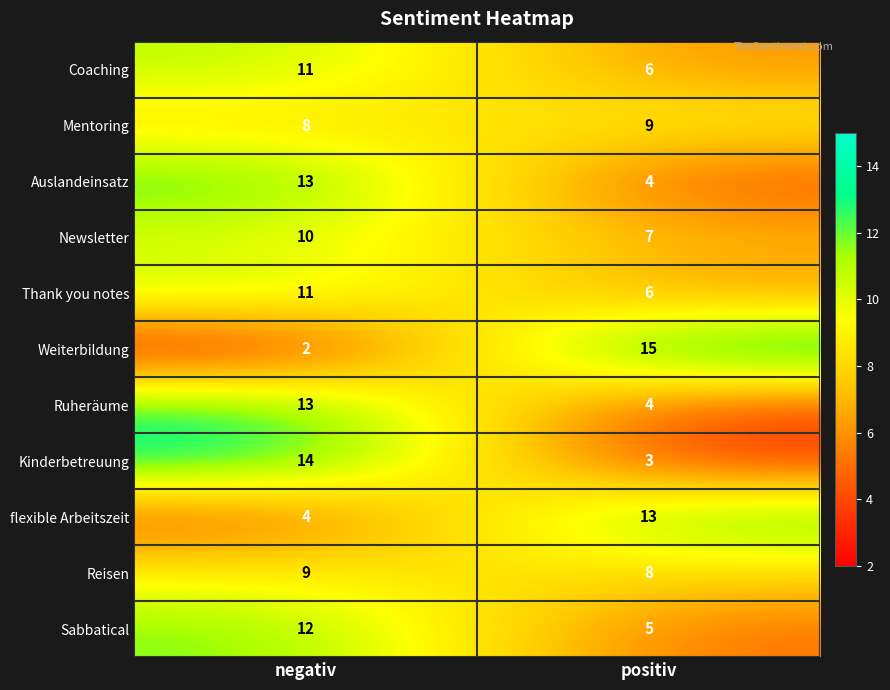

What is the sum of all Auslandeinsatz values?

17